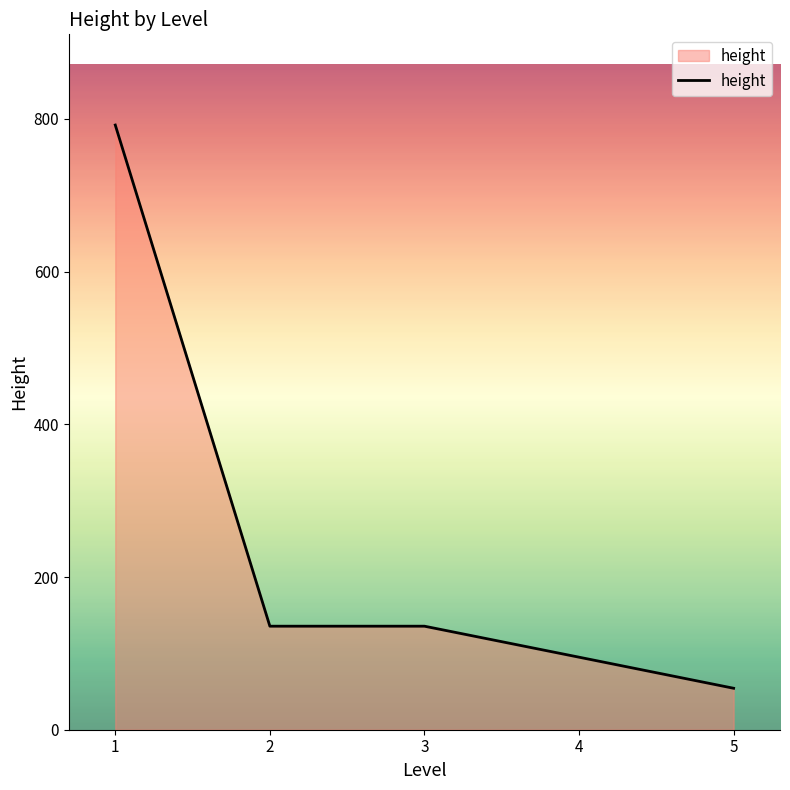

What is the sum of the values at 3 and 1?

927.6